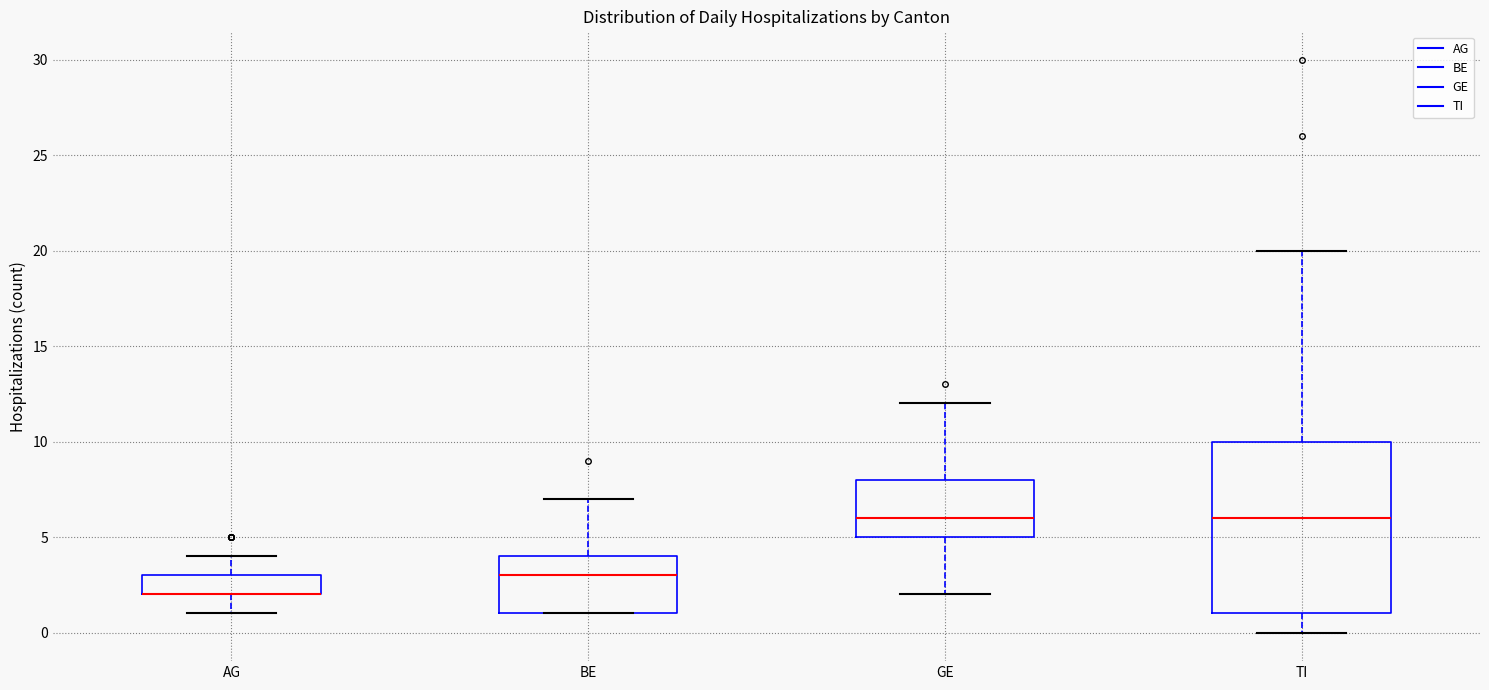

Which box is the tallest, from its lower edge to its upper edge?

TI